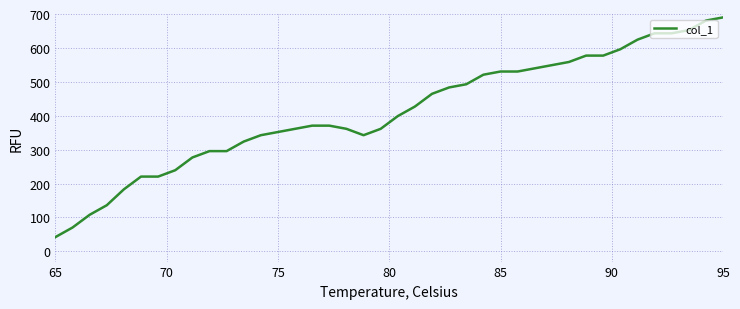

How many lines are shown in the chart?

1